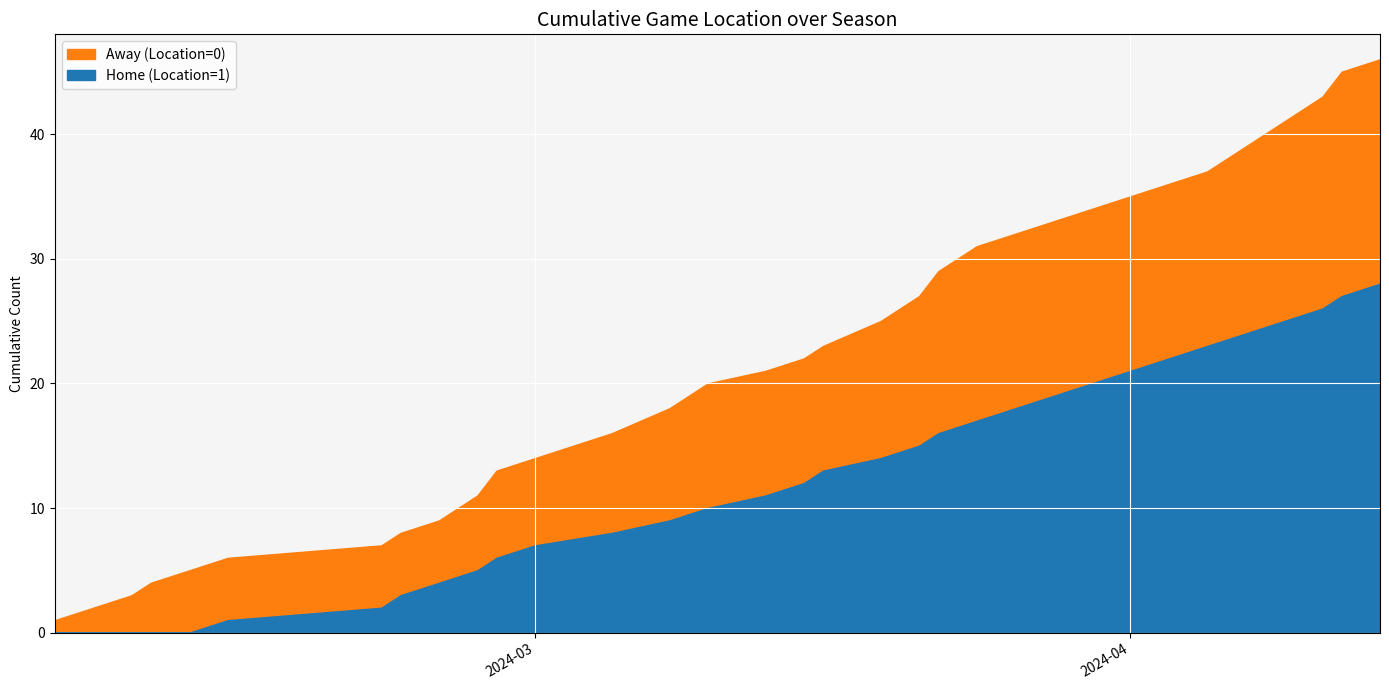

At 24, list the series in order from largest to smallest.

Home (Location=1), Away (Location=0)